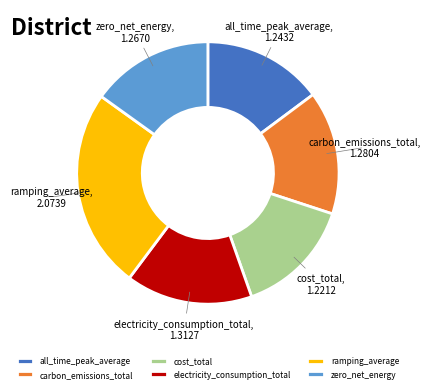

Is it true that all_time_peak_average is 15% of the pie?

True